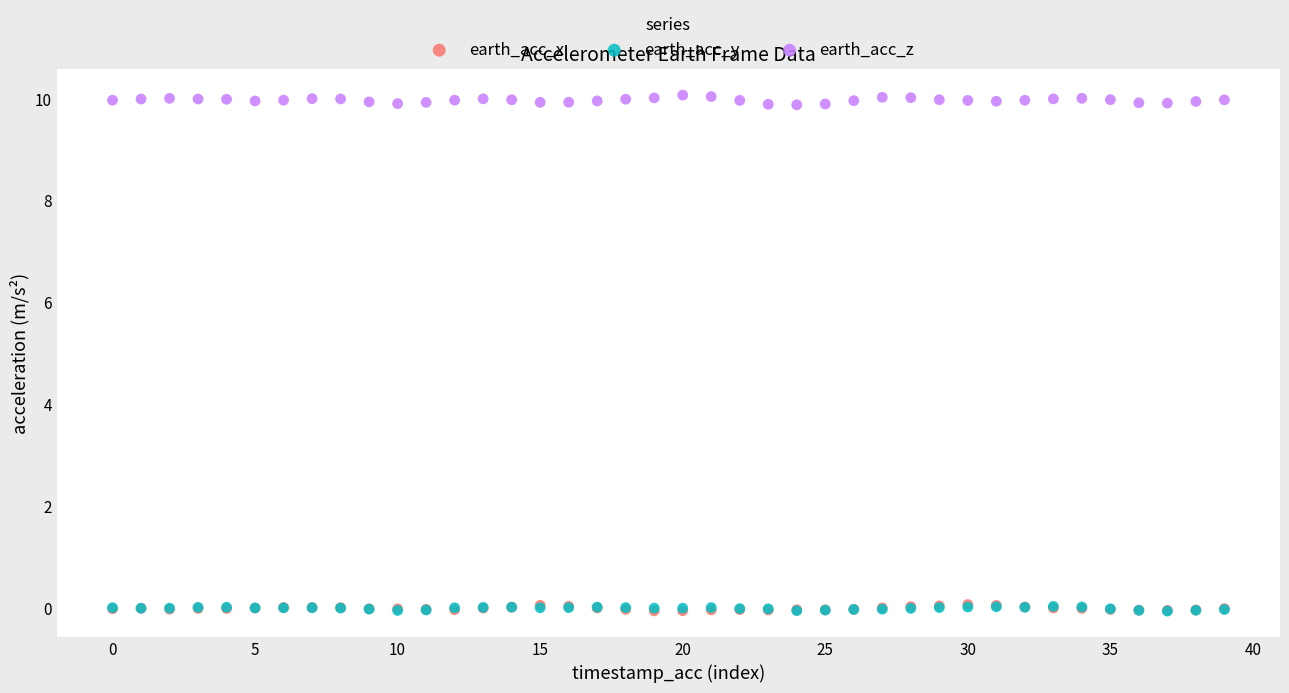

Which series contains the highest Y value?

earth_acc_z